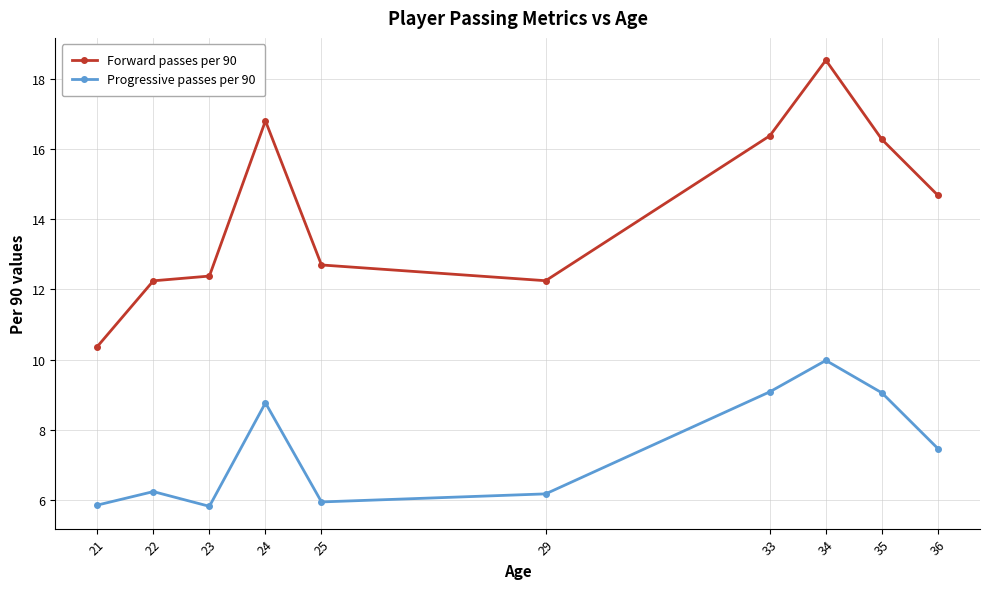

Which series changed the most between 22 and 35?

Forward passes per 90